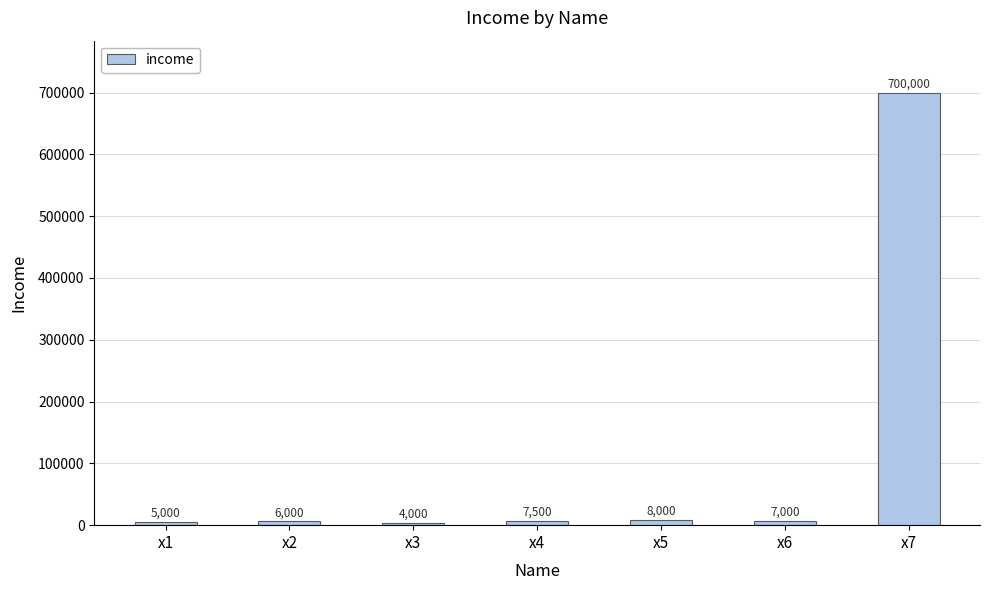

True or false: the data shows 5000 at x1.

True